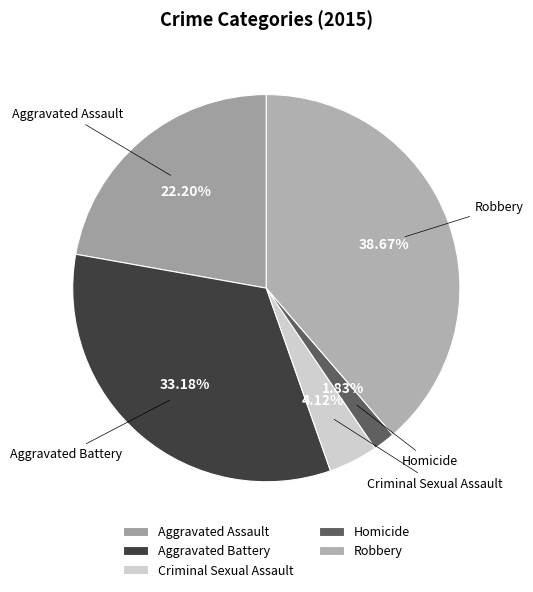

Is there any slice that represents more than half of the pie?

No